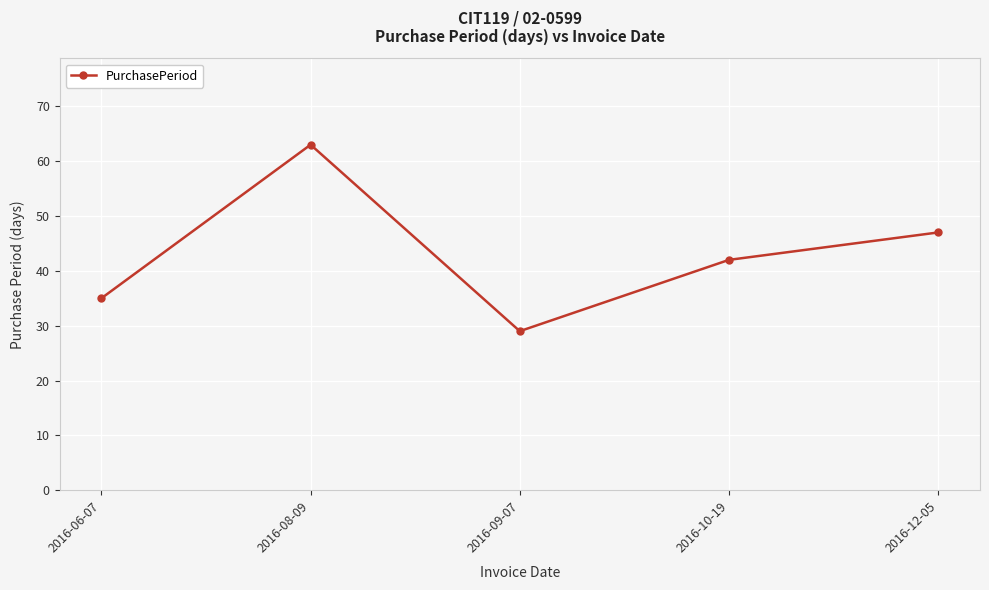

Where is the data nearest to the value 46?

2016-12-05